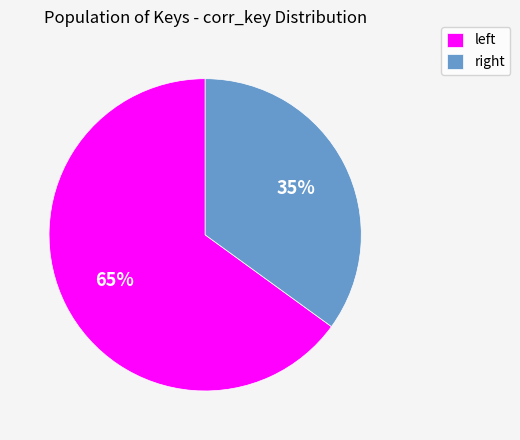

To the nearest percent, what is the average slice percentage?

50%